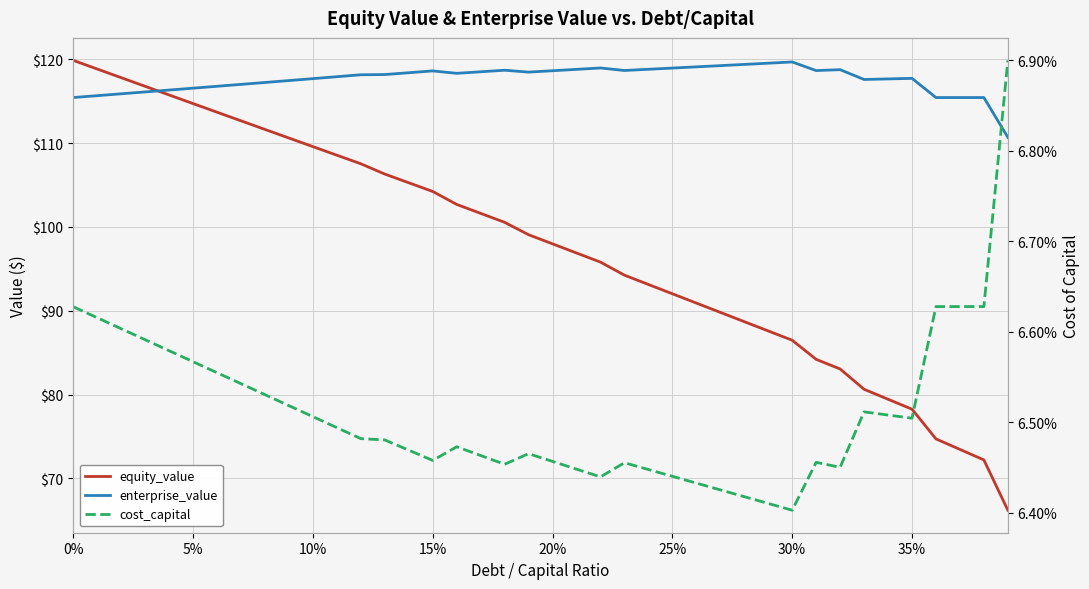

True or false: enterprise_value and cost_capital cross at least once.

False